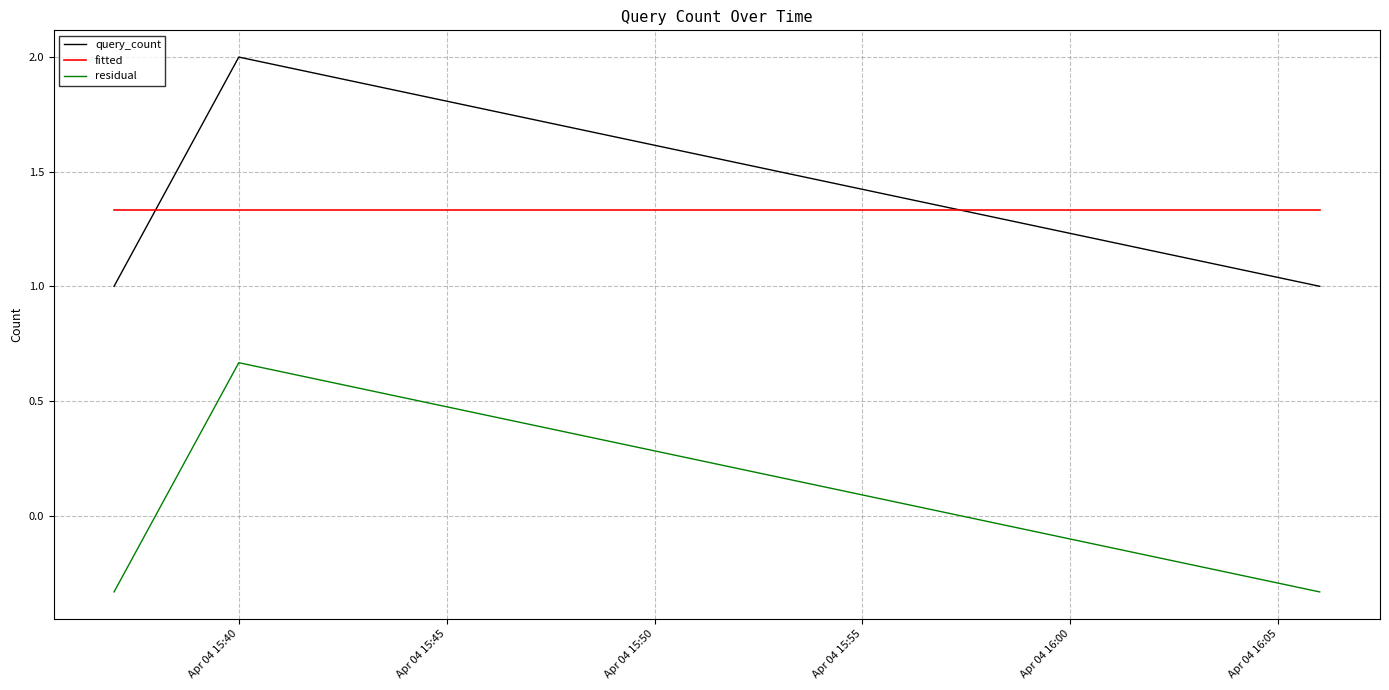

Rank the series by their maximum value, from lowest to highest.

residual, fitted, query_count